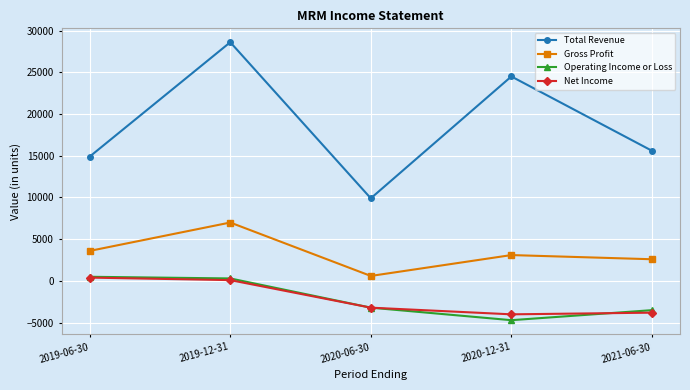

Between 2019-06-30 and 2020-06-30, which series saw the biggest shift?

Total Revenue